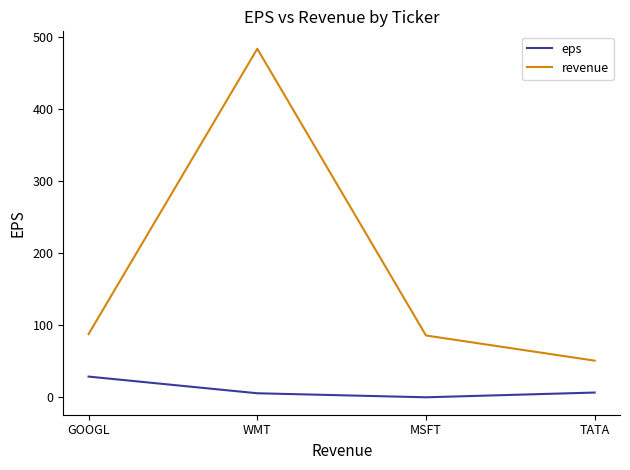

What is the total value across all series at GOOGL?

114.8